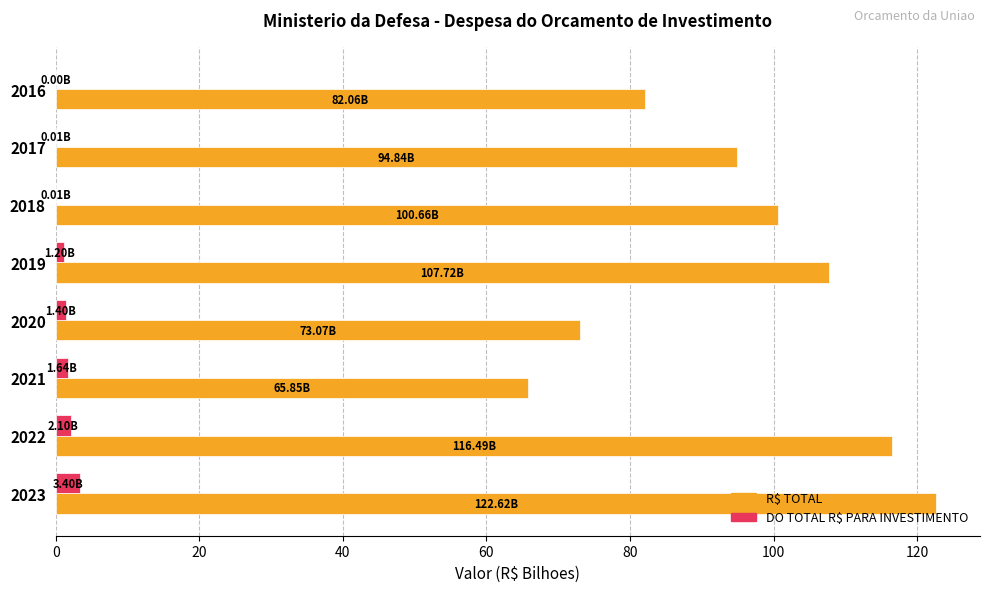

What is the total value across all series at 2023?

126.0